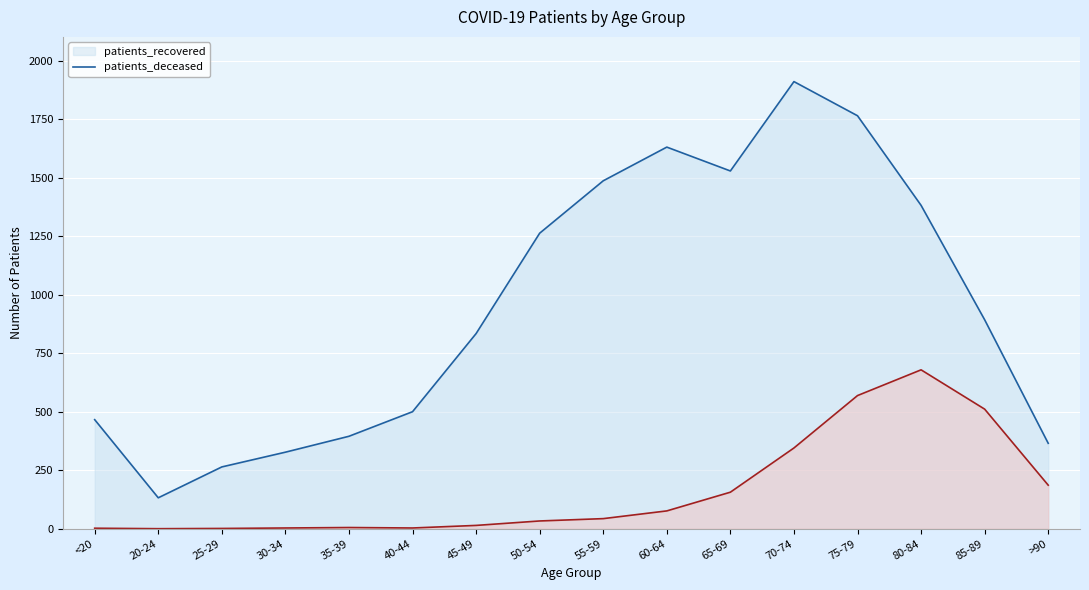

Reading right to left, transcribe all the data shown in this chart.

patients_deceased: 186	511	679	569	345	156	76	43	33	14	3	5	3	1	0	2
patients_recovered: 365	893	1382	1765	1911	1529	1631	1487	1263	834	500	395	327	264	132	466